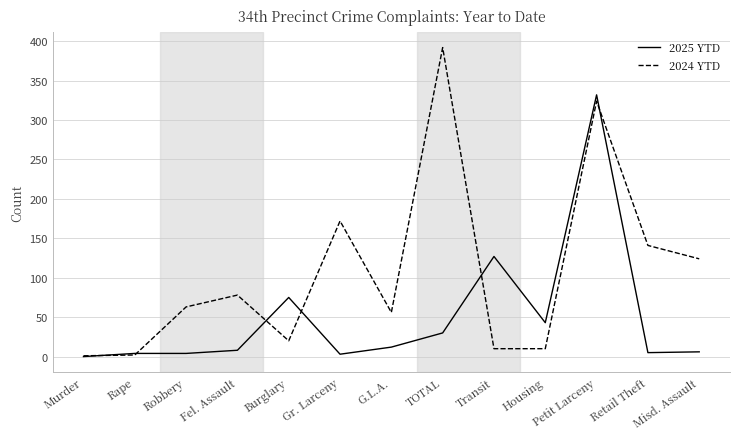

What position from the right is Burglary?

9